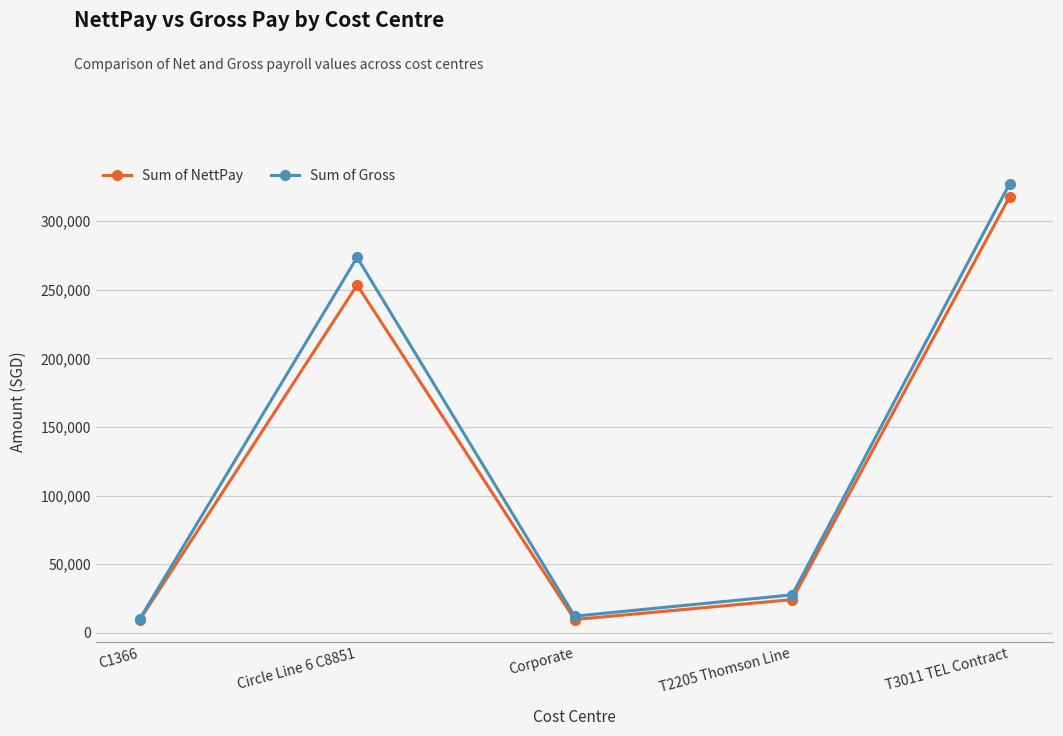

In Sum of Gross, how many points are lower than both neighbors (excluding endpoints)?

1